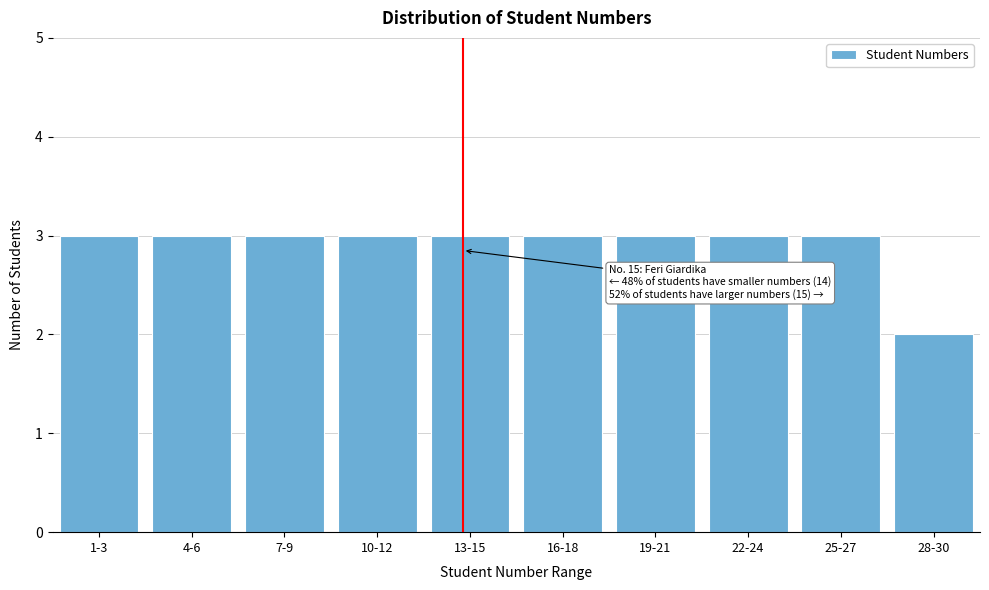

Reading left to right, extract all data points from this chart.

1-3=3	4-6=3	7-9=3	10-12=3	13-15=3	16-18=3	19-21=3	22-24=3	25-27=3	28-30=2